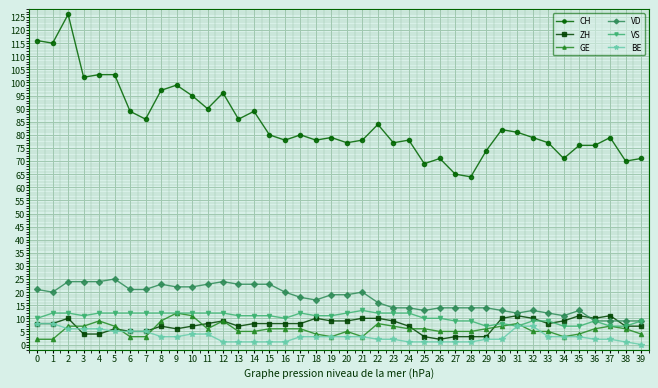

True or false: CH and VS intersect in this chart.

False